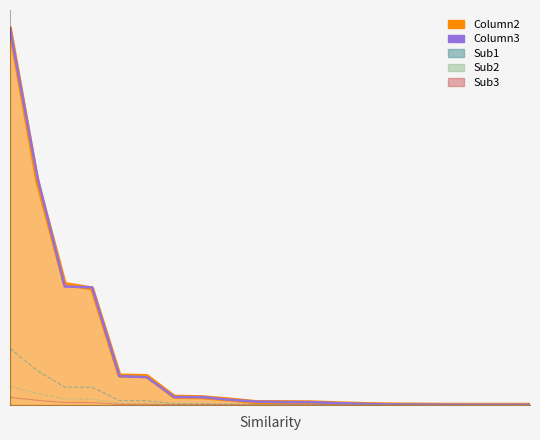

True or false: there are more than 2 points higher than both neighbors.

False